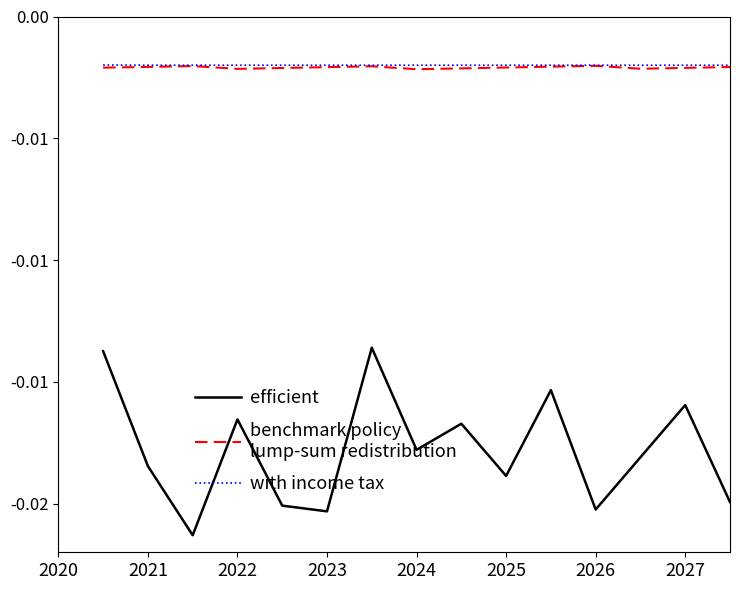

Does the chart display data point markers on the line(s)?

No